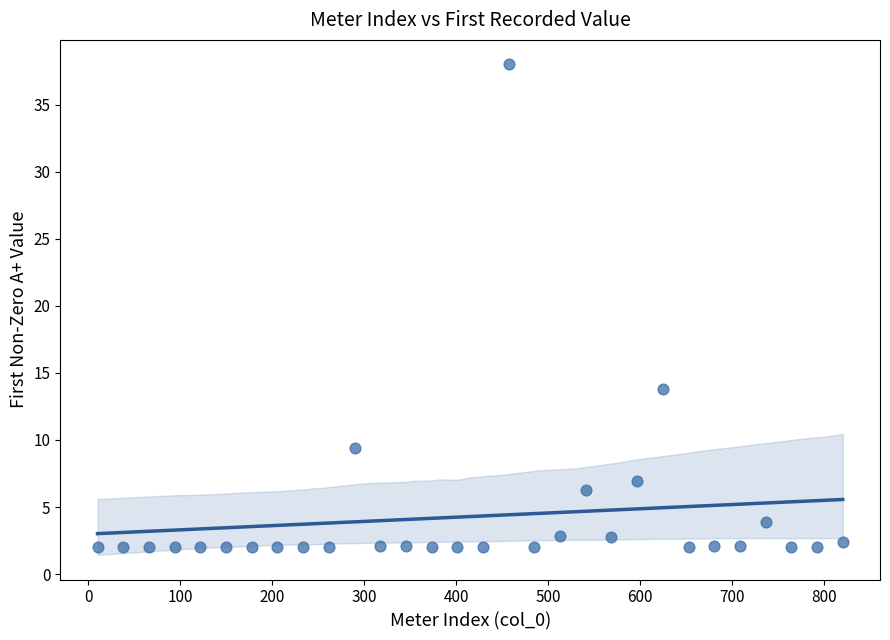

What is the range of X values (max minus min)?

810.0